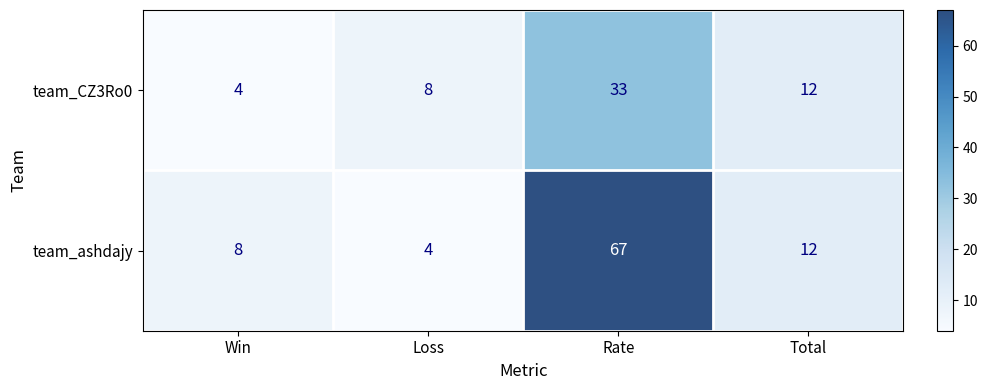

At Loss, list the series in order from largest to smallest.

team_CZ3Ro0, team_ashdajy